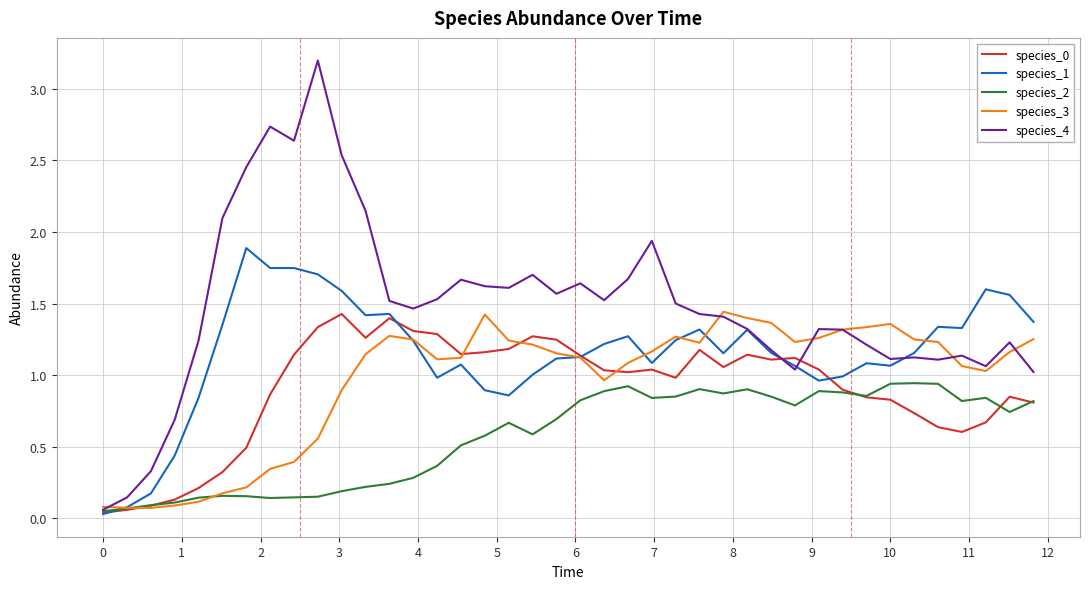

What is the highest value of the species_4 series?

3.2